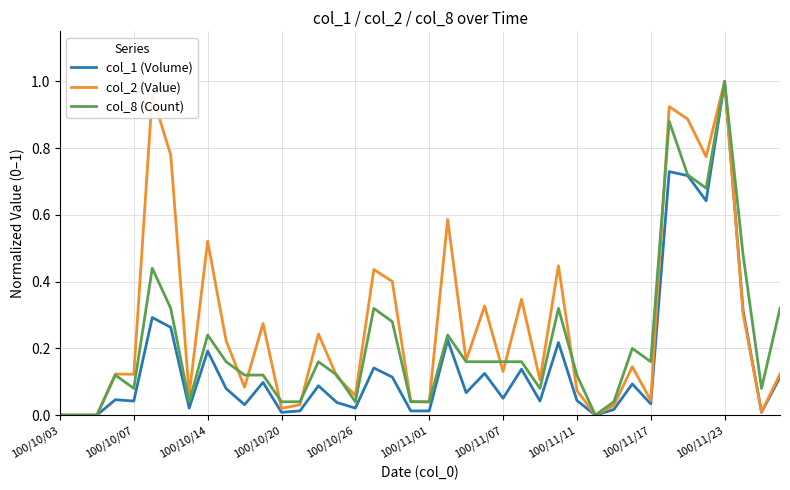

Which series has the largest total across all categories?

col_2 (Value)